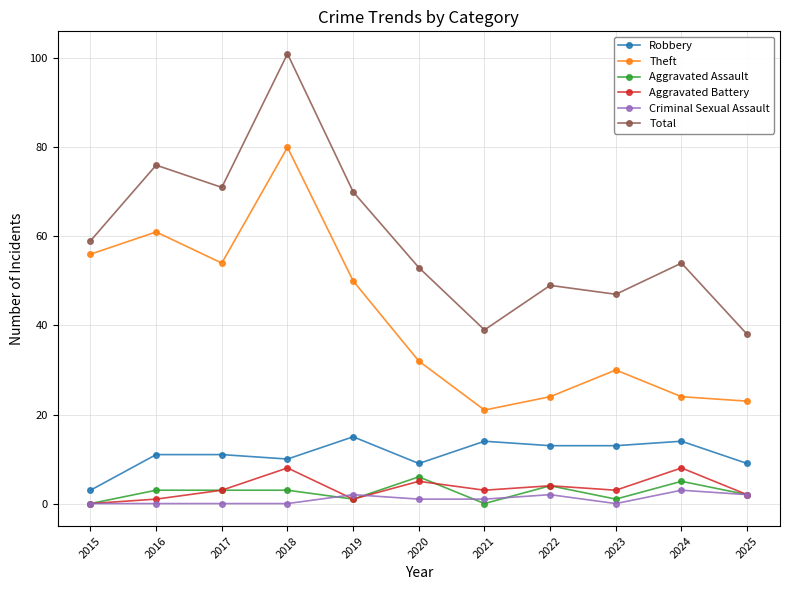

Reading left to right, transcribe all the data shown in this chart.

Robbery: 3	11	11	10	15	9	14	13	13	14	9
Theft: 56	61	54	80	50	32	21	24	30	24	23
Aggravated Assault: 0	3	3	3	1	6	0	4	1	5	2
Aggravated Battery: 0	1	3	8	1	5	3	4	3	8	2
Criminal Sexual Assault: 0	0	0	0	2	1	1	2	0	3	2
Total: 59	76	71	101	70	53	39	49	47	54	38